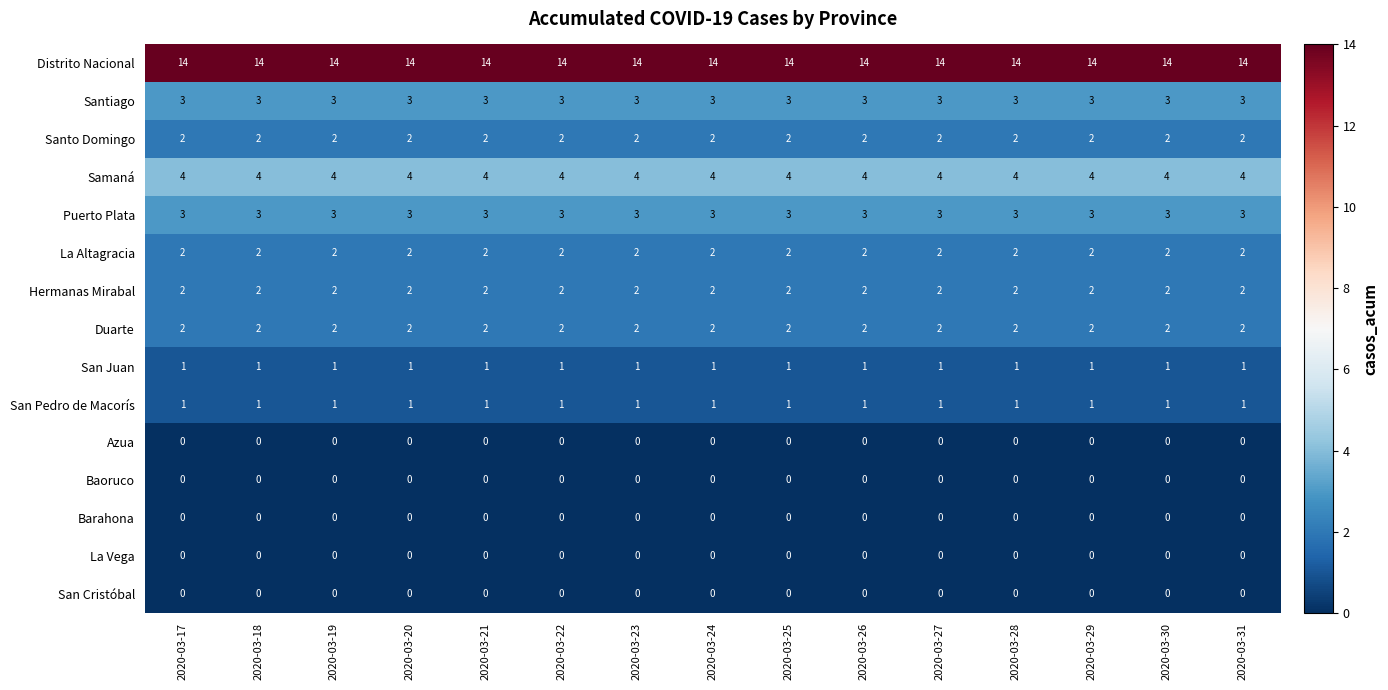

The Santo Domingo series shows 1 at 2020-03-17. True or false?

False